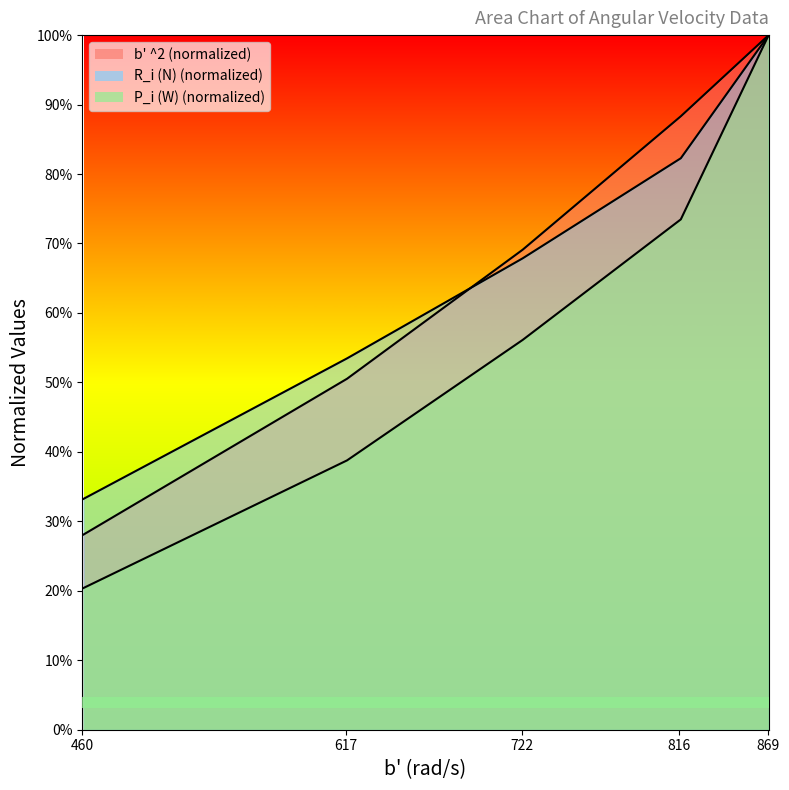

What is the difference between the R_i (N) values at 617.8465552059927 and 460.766922526503?

0.2